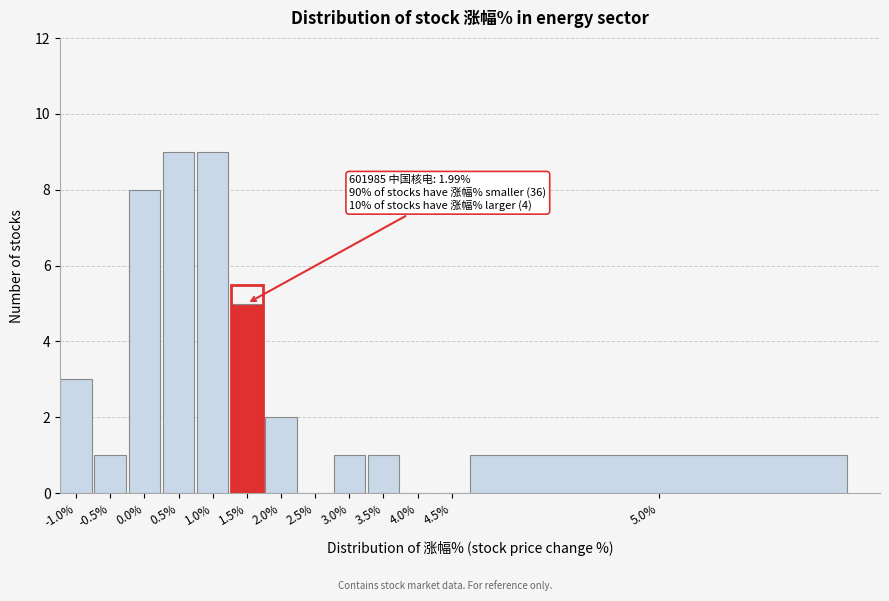

Reading right to left, what are all the values shown in this chart?

5.0%=1	4.5%=0	4.0%=0	3.5%=1	3.0%=1	2.5%=0	2.0%=2	1.5%=5	1.0%=9	0.5%=9	0.0%=8	-0.5%=1	-1.0%=3